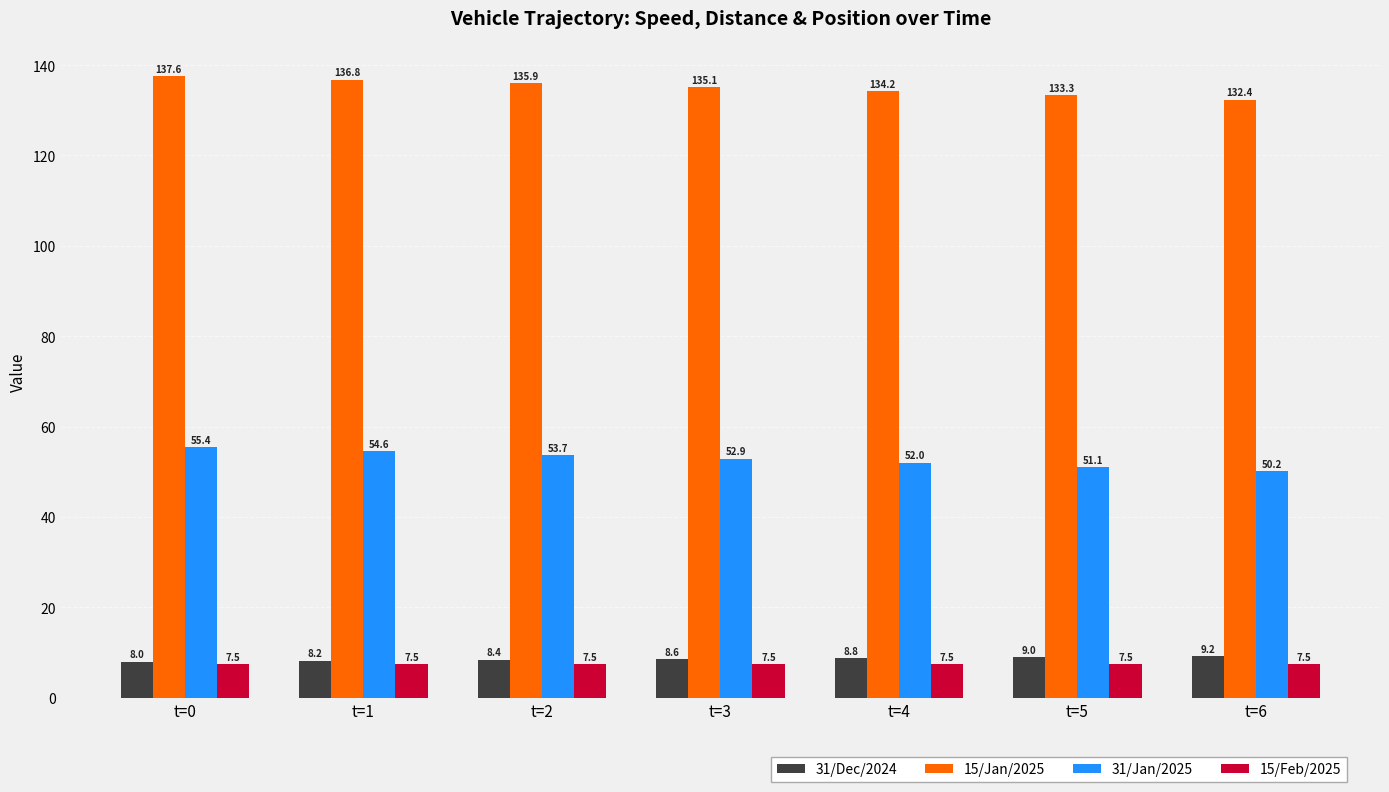

At how many categories does at least one series exceed 69?

7